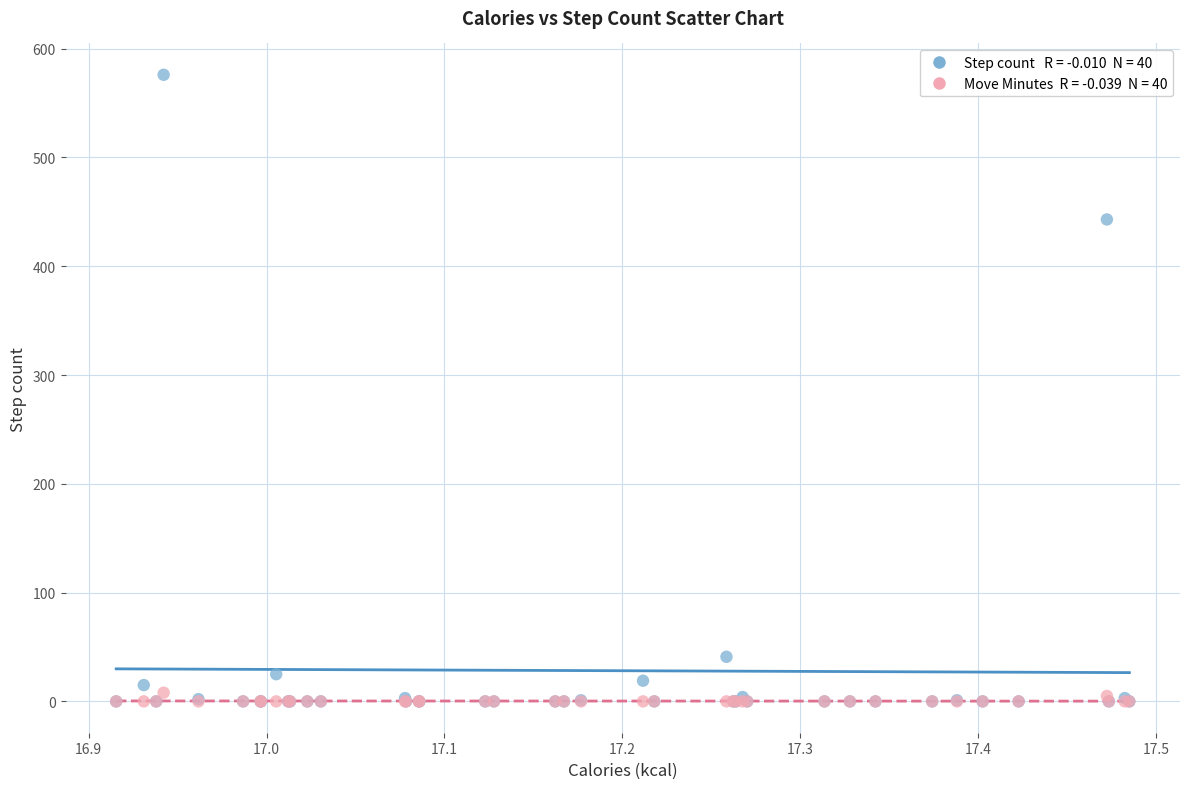

Across all series, what Y value is closest to 288?

443